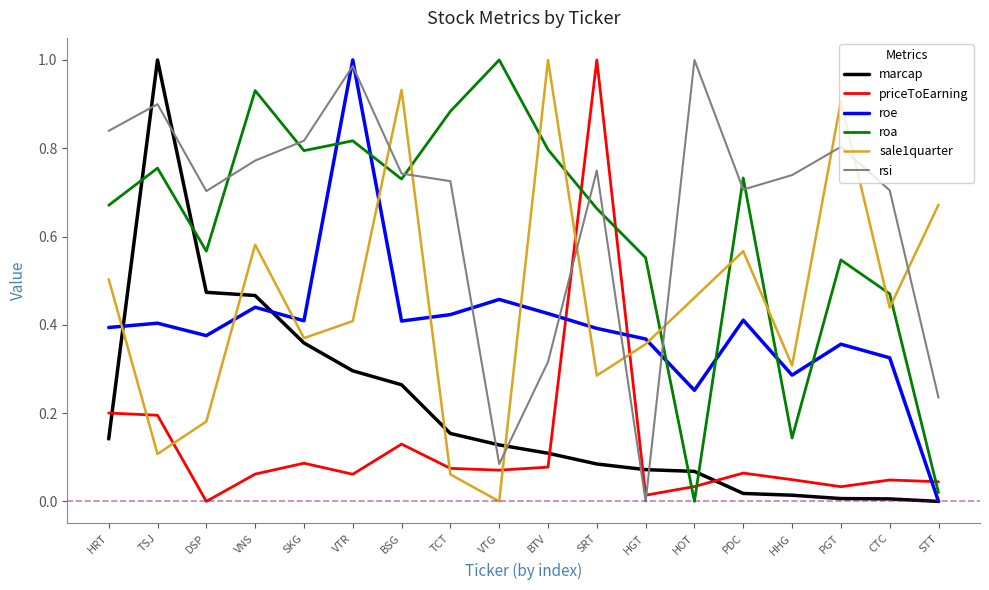

In rsi, how many points are higher than both neighbors (excluding endpoints)?

5